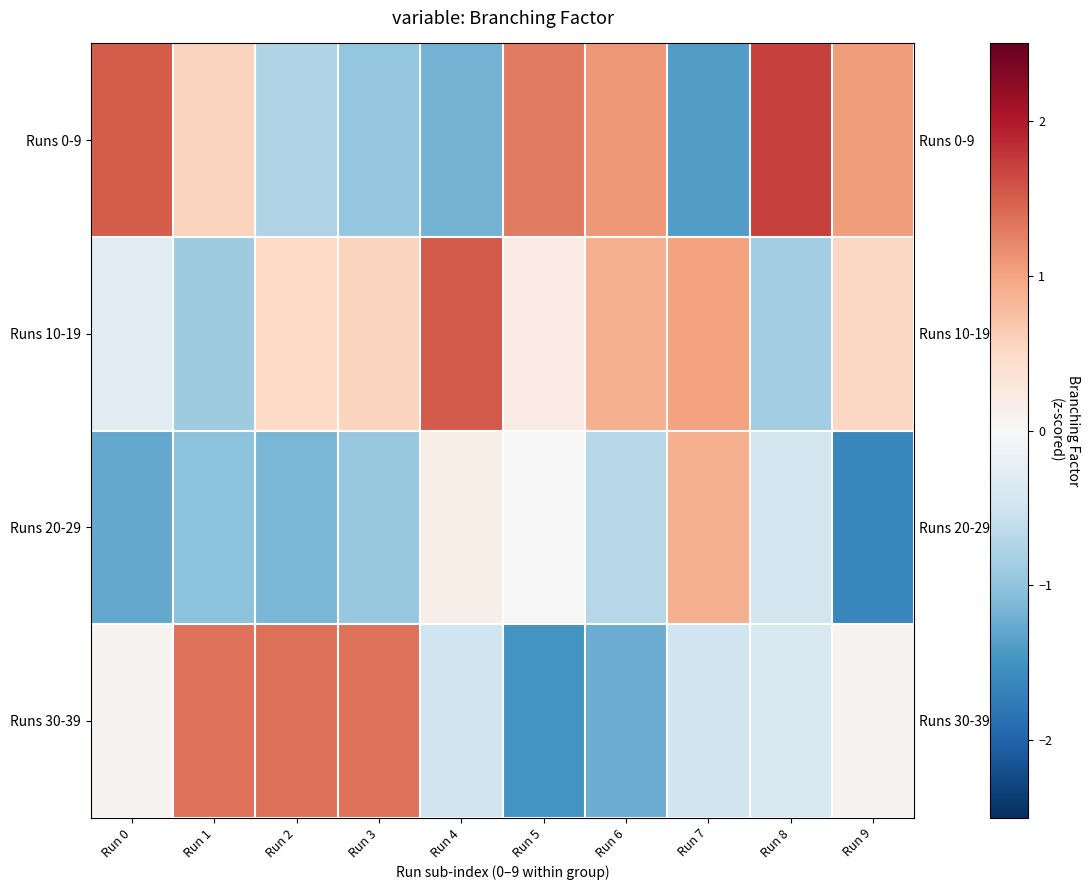

How many negative values does the Runs 20-29 series have?

8